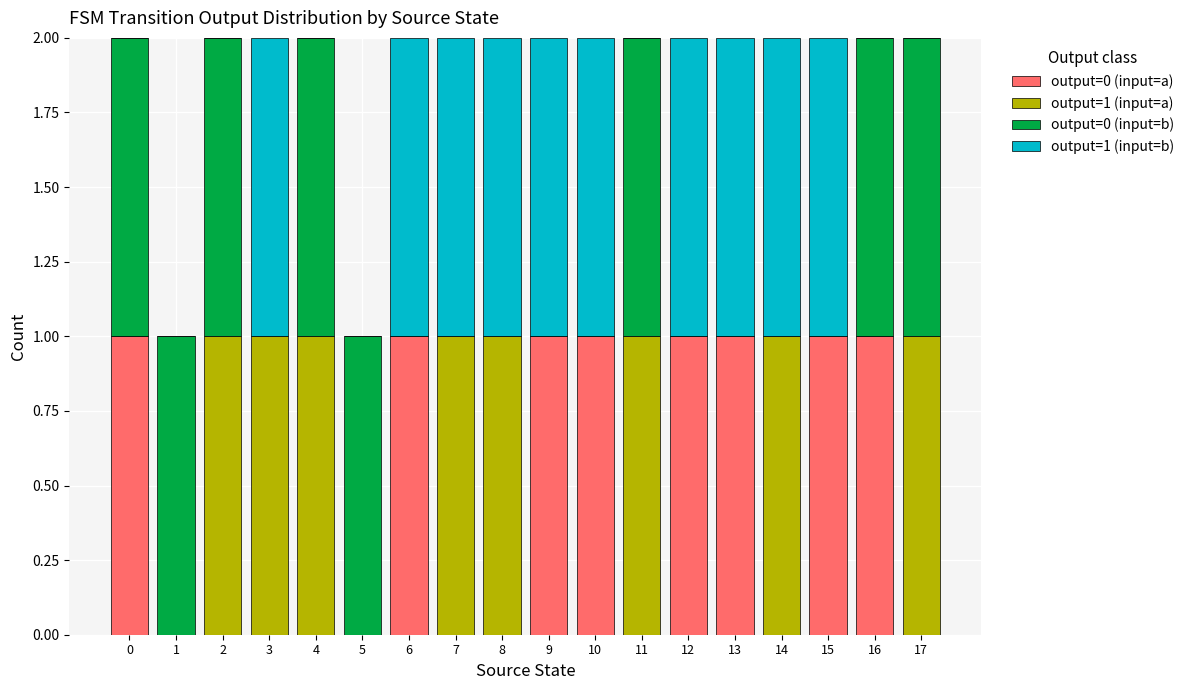

True or false: output=0 (input=a) has a value of 0 at 17.

True